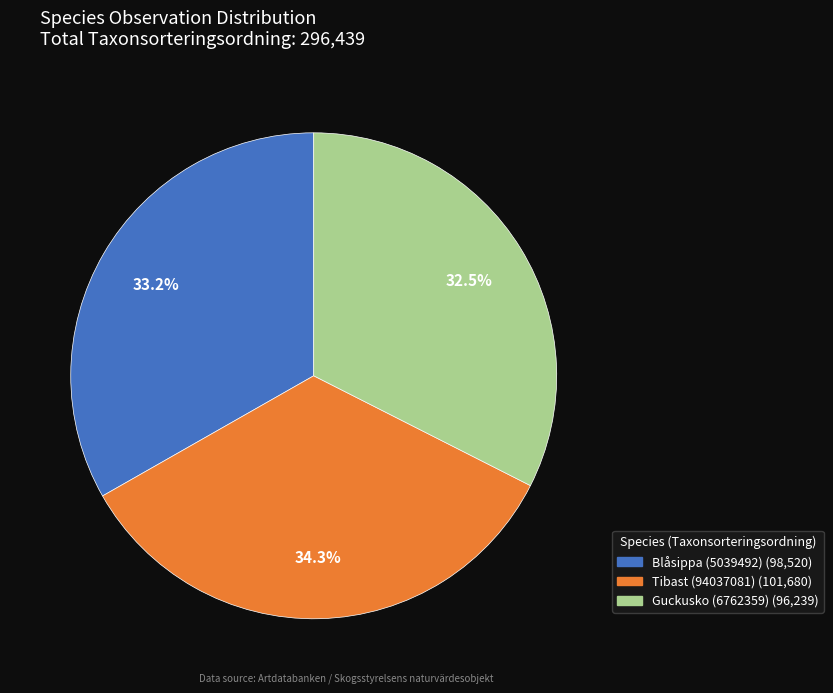

Which has a higher value, Guckusko (6762359) (96,239) or Tibast (94037081) (101,680)?

Tibast (94037081) (101,680)